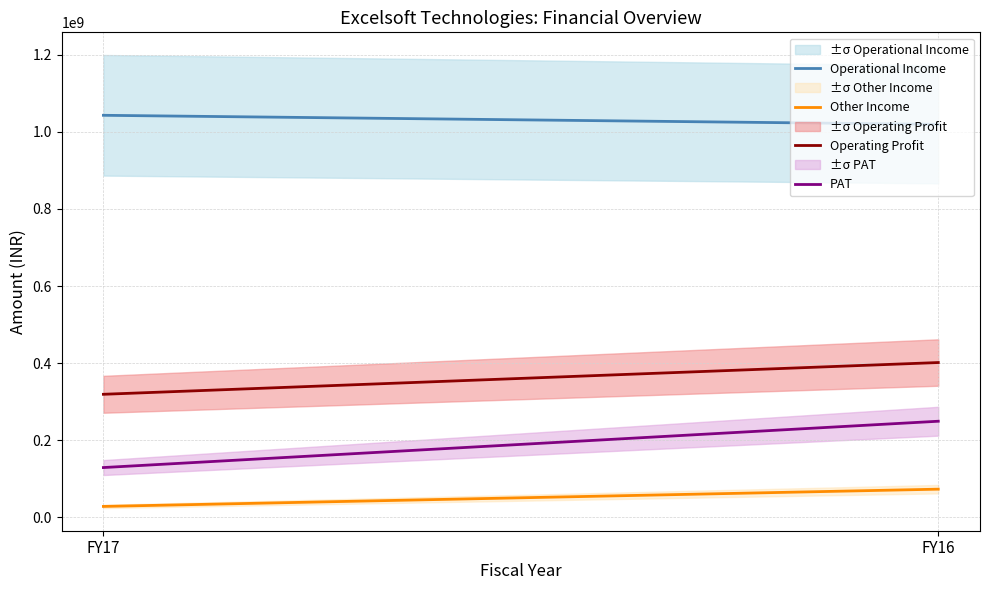

What is the approximate value of Other Income at FY16, to the nearest 50?

73128100